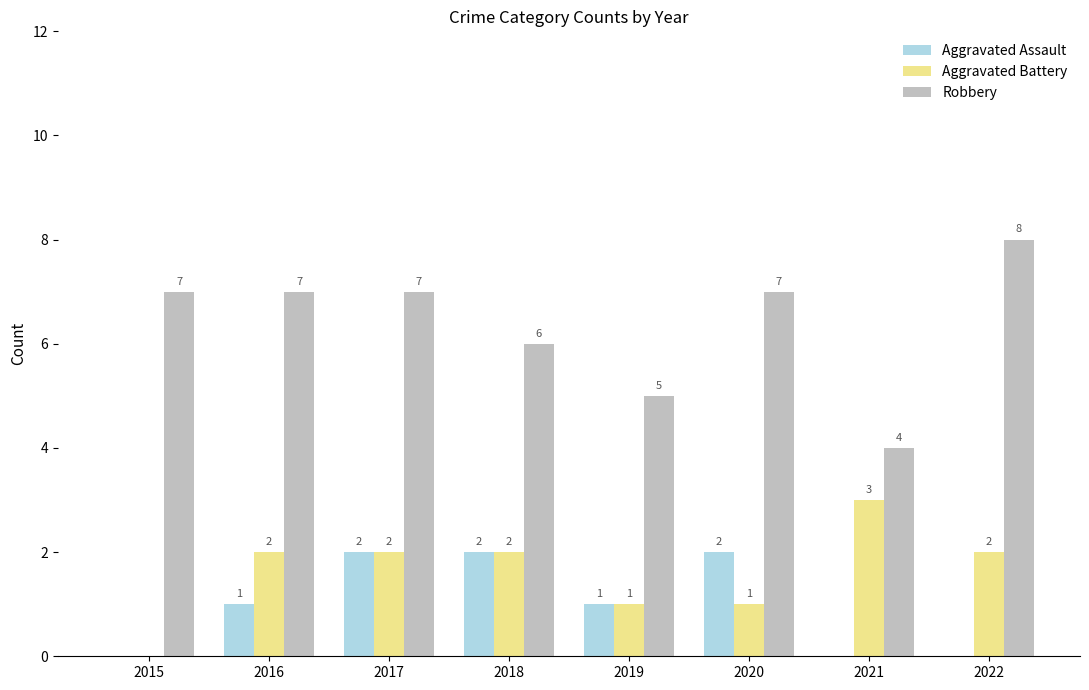

What is the approximate value of Robbery at 2016?

7